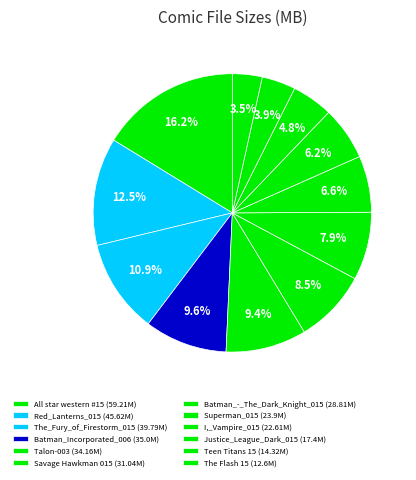

How many slices are in this pie chart?

12